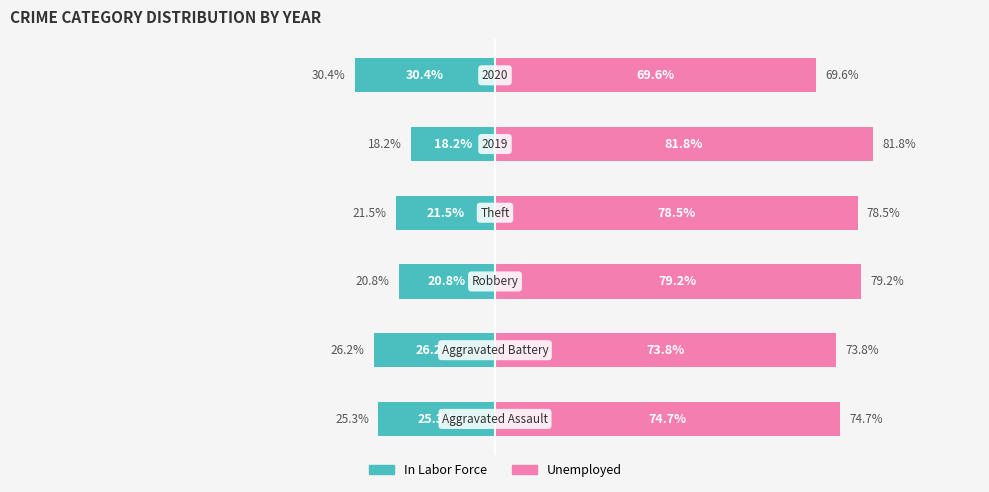

What is the sum of all Unemployed values?

457.6